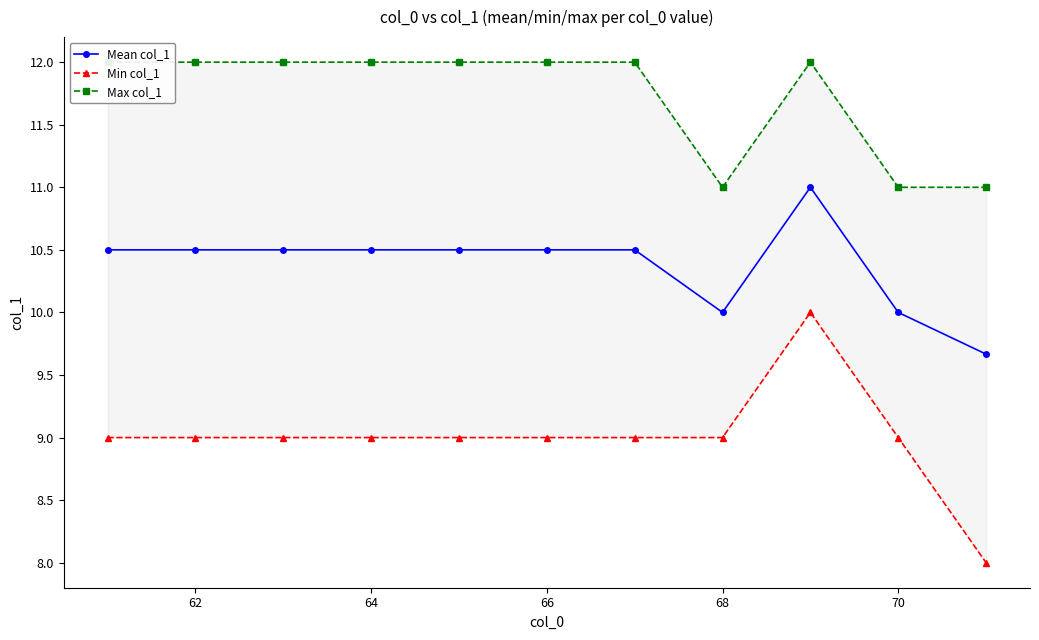

Rank the series by their average value, from lowest to highest.

Min col_1, Mean col_1, Max col_1